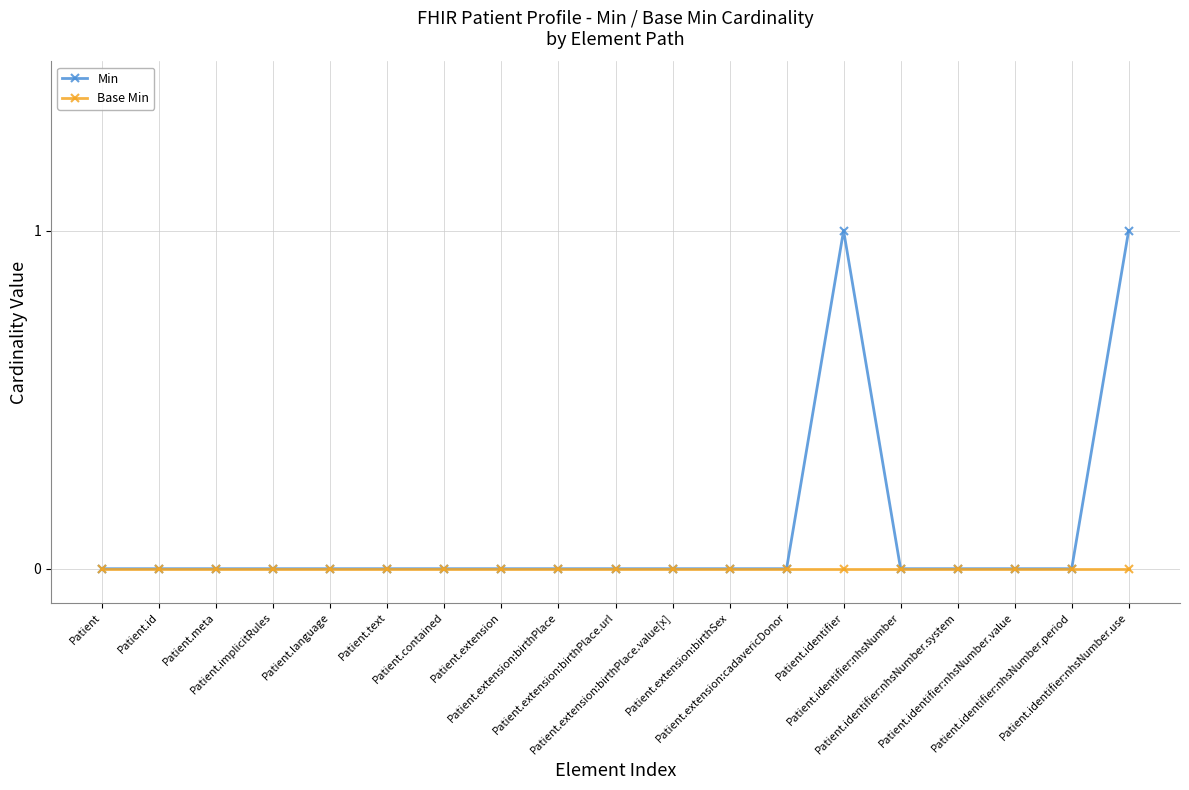

Which series has the widest spread of values?

Min